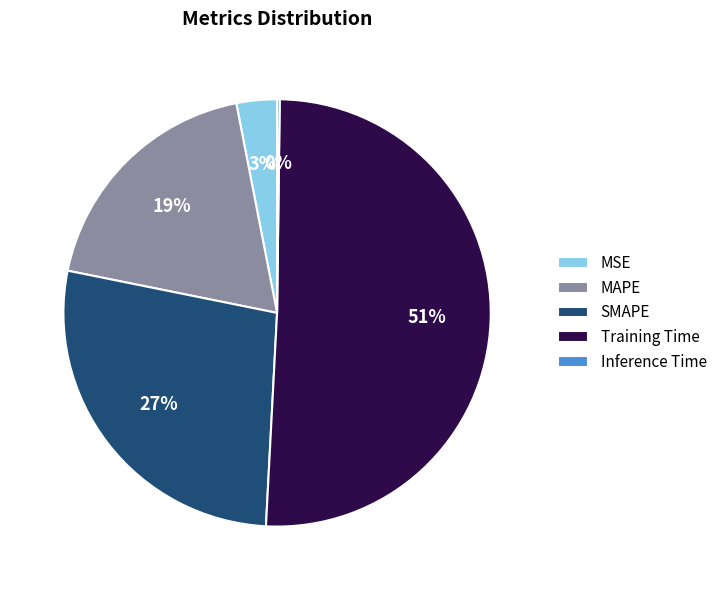

To the nearest percent, what portion does MAPE represent?

19%